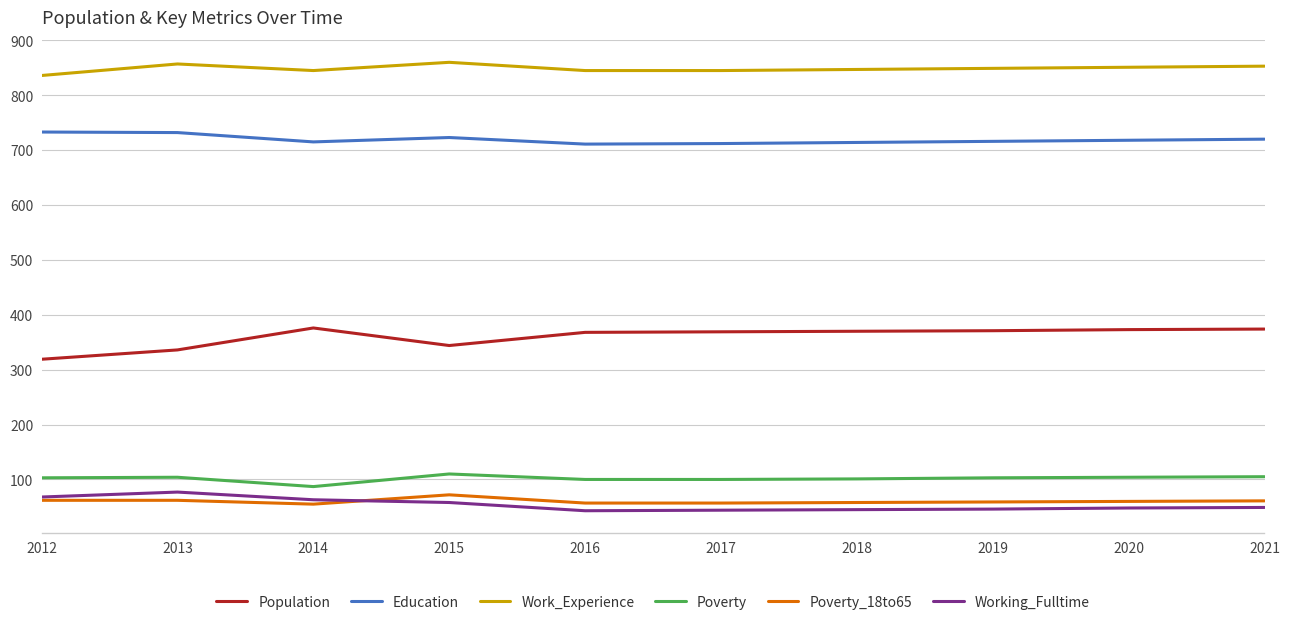

True or false: Poverty and Poverty_18to65 intersect in this chart.

False